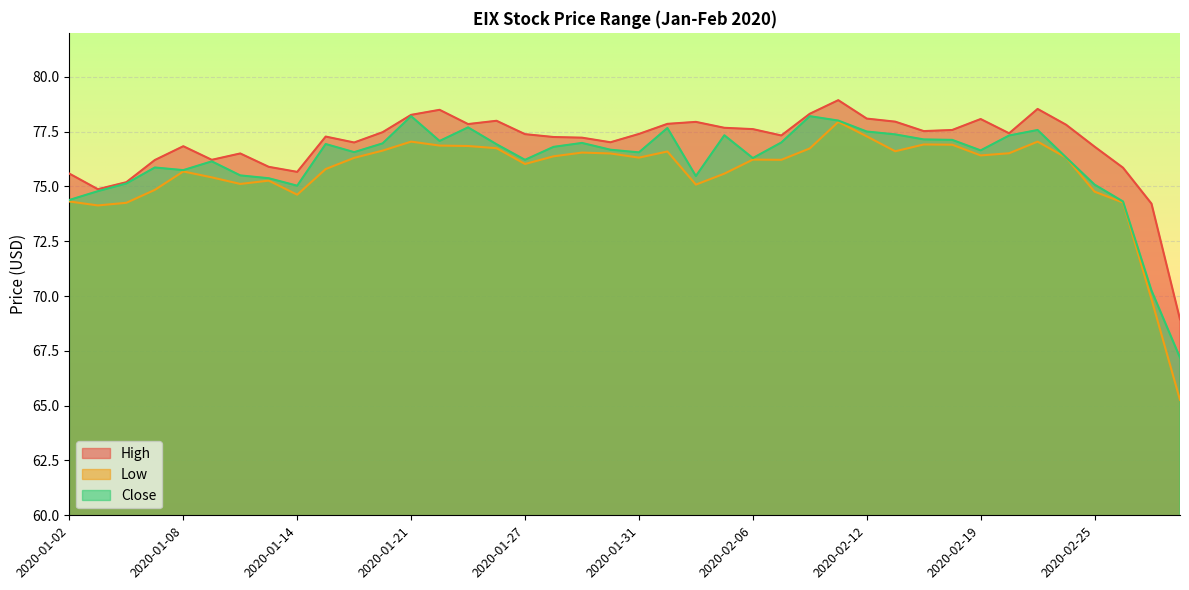

True or false: Low and Close cross at least once.

False